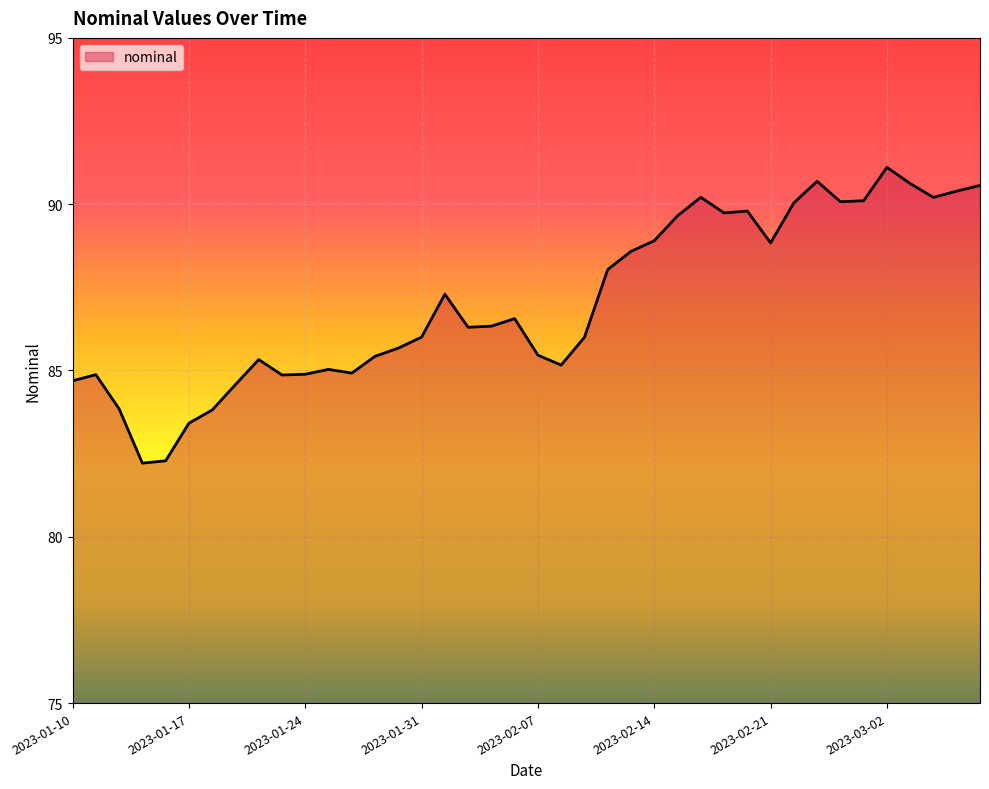

What is the greatest value displayed?

91.1